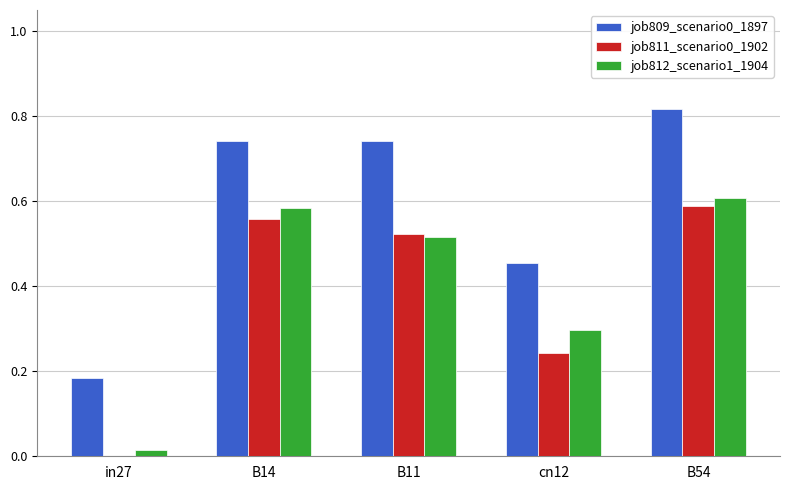

Is the value of job811_scenario0_1902 at cn12 greater than the value of job812_scenario1_1904 at cn12?

No